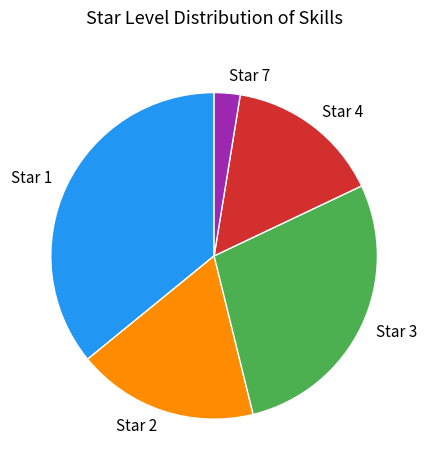

Which has a higher value, Star 1 or Star 3?

Star 1